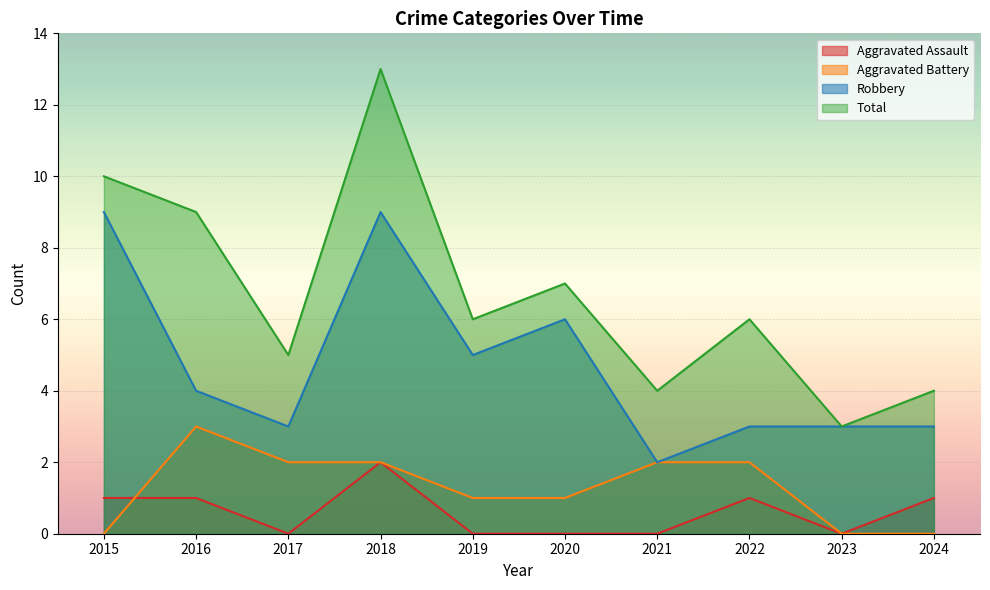

What is the maximum value for Aggravated Assault?

2